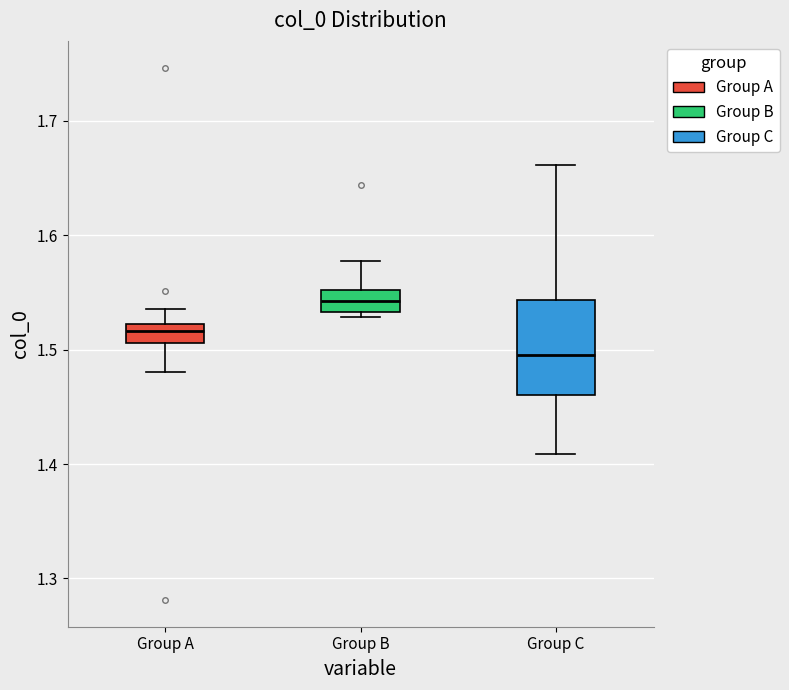

Which box is the tallest, from its lower edge to its upper edge?

Group C